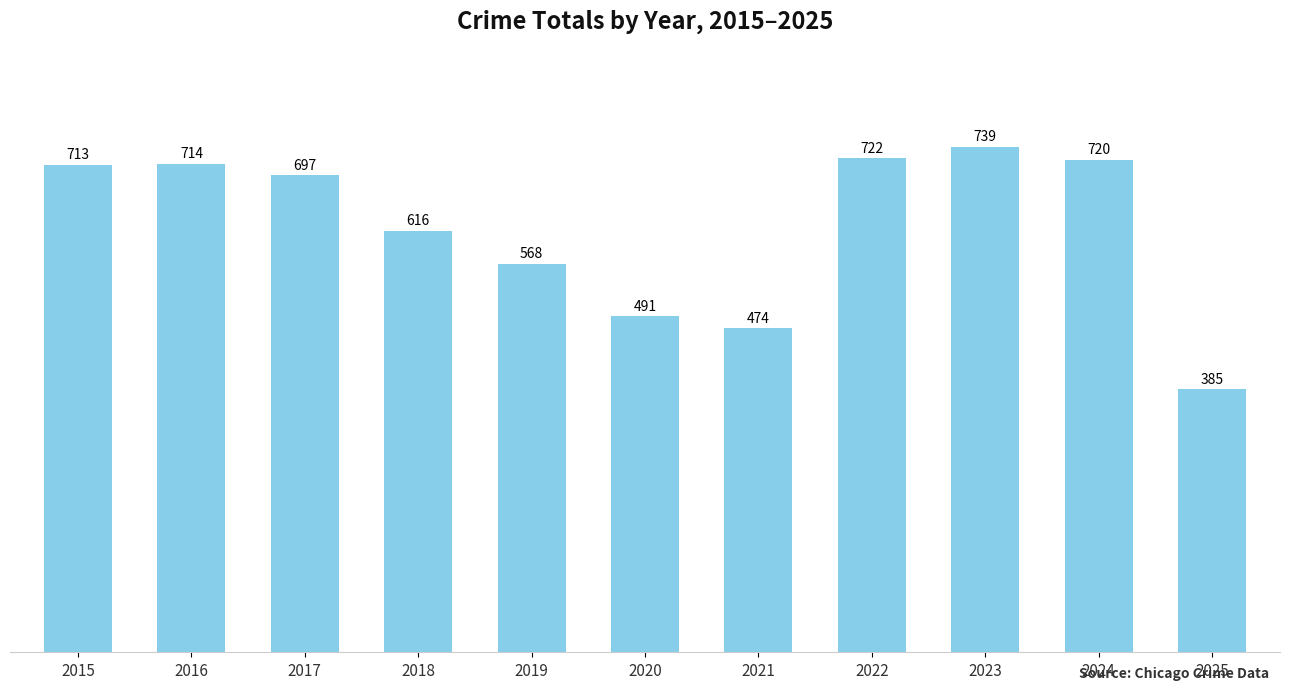

The value at 2019 is 194. True or false?

False